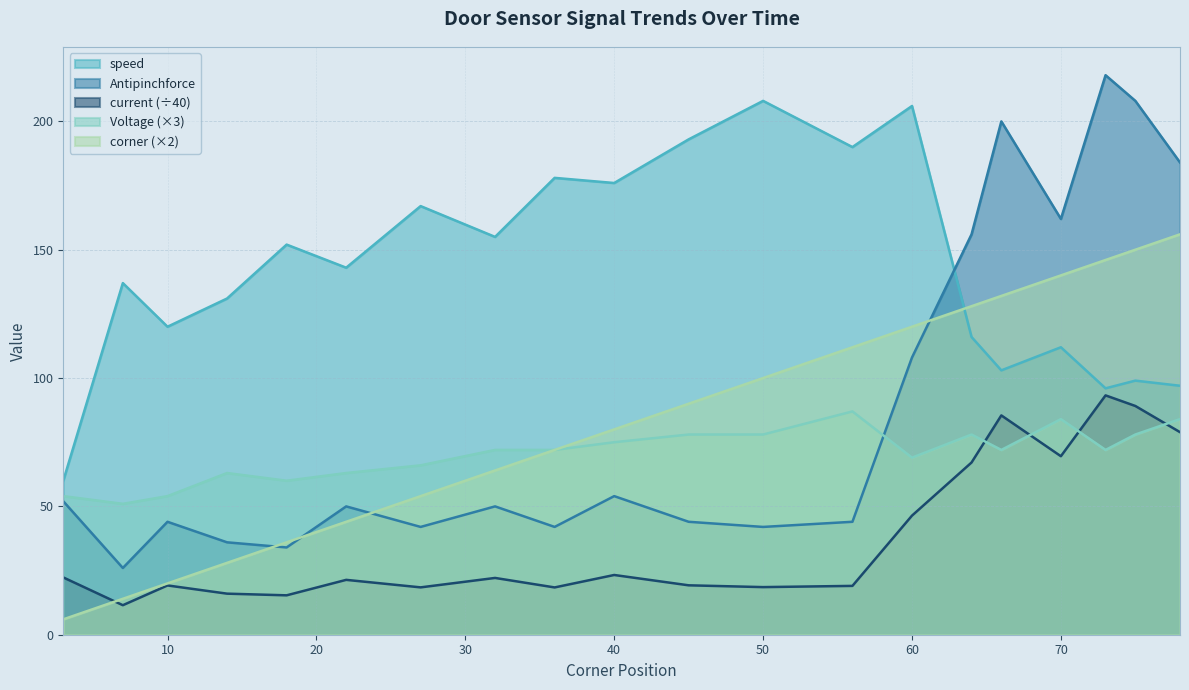

Reading left to right, extract all data points from this chart.

speed: 3=60.0	7=137.0	10=120.0	14=131.0	18=152.0	22=143.0	27=167.0	32=155.0	36=178.0	40=176.0	45=193.0	50=208.0	56=190.0	60=206.0	64=116.0	66=103.0	70=112.0	73=96.0	75=99.0	78=97.0
current: 3=22.3	7=11.5	10=19.2	14=16.0	18=15.3	22=21.4	27=18.4	32=22.1	36=18.4	40=23.3	45=19.2	50=18.6	56=19.0	60=46.4	64=67.1	66=85.5	70=69.5	73=93.2	75=89.1	78=78.9
Antipinchforce: 3=52.0	7=26.0	10=44.0	14=36.0	18=34.0	22=50.0	27=42.0	32=50.0	36=42.0	40=54.0	45=44.0	50=42.0	56=44.0	60=108.0	64=156.0	66=200.0	70=162.0	73=218.0	75=208.0	78=184.0
Voltage: 3=54.0	7=51.0	10=54.0	14=63.0	18=60.0	22=63.0	27=66.0	32=72.0	36=72.0	40=75.0	45=78.0	50=78.0	56=87.0	60=69.0	64=78.0	66=72.0	70=84.0	73=72.0	75=78.0	78=84.0
corner: 3=6.0	7=14.0	10=20.0	14=28.0	18=36.0	22=44.0	27=54.0	32=64.0	36=72.0	40=80.0	45=90.0	50=100.0	56=112.0	60=120.0	64=128.0	66=132.0	70=140.0	73=146.0	75=150.0	78=156.0